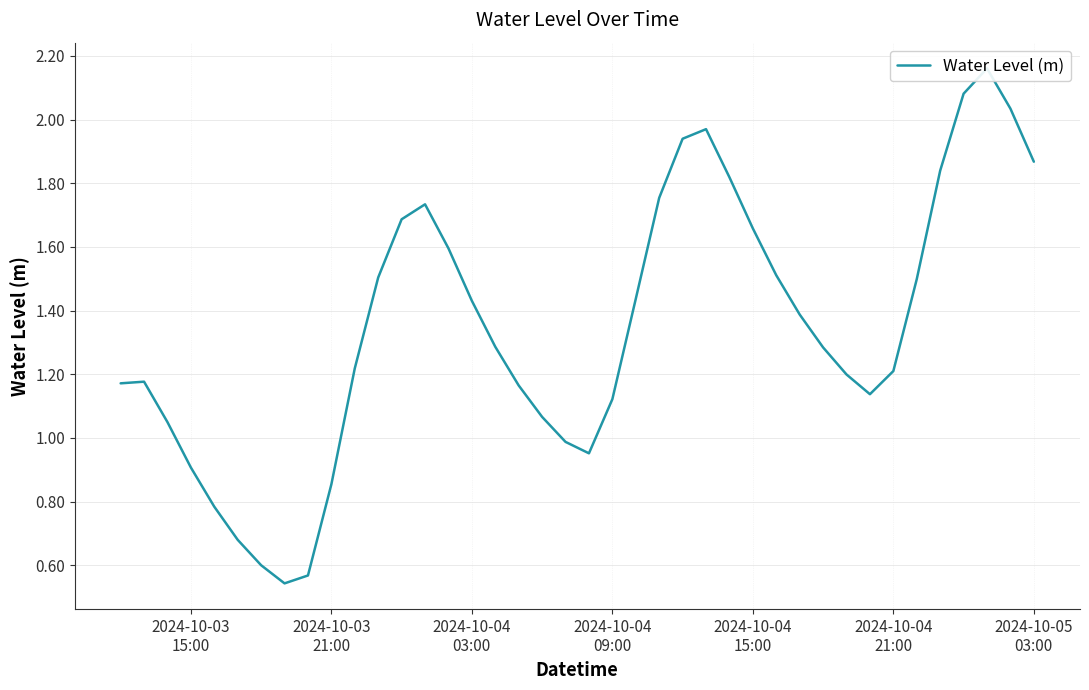

True or false: the data shows 2.6 at 14.

False